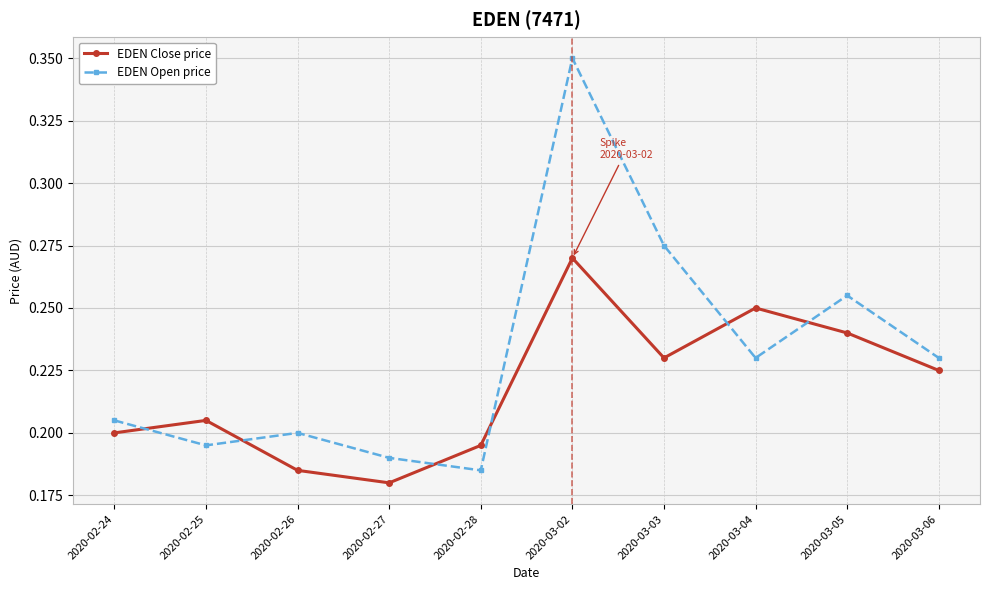

Rank the series by their maximum value, from highest to lowest.

EDEN Open price, EDEN Close price